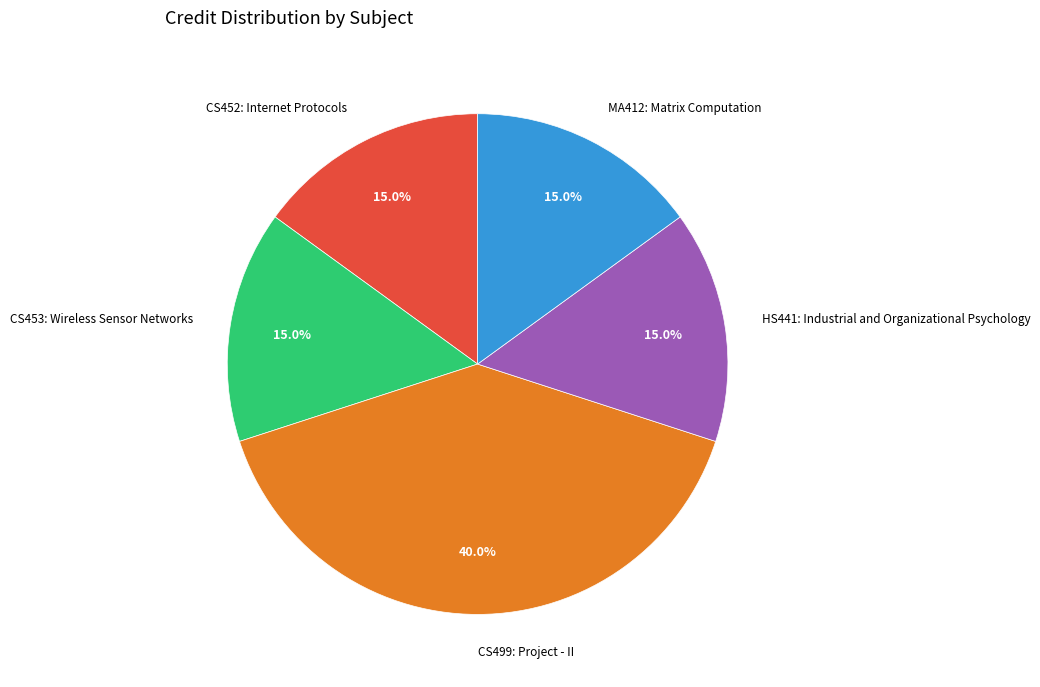

The MA412: Matrix Computation slice represents 5% of the pie. True or false?

False